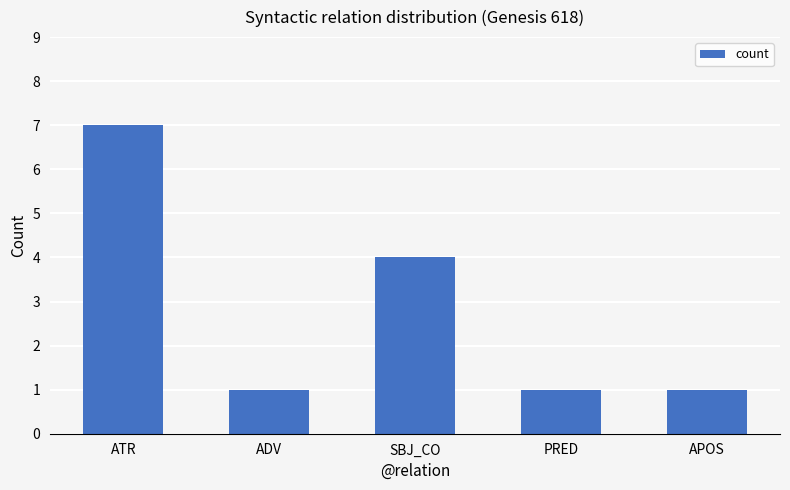

What is the change in value from SBJ_CO to PRED?

-3